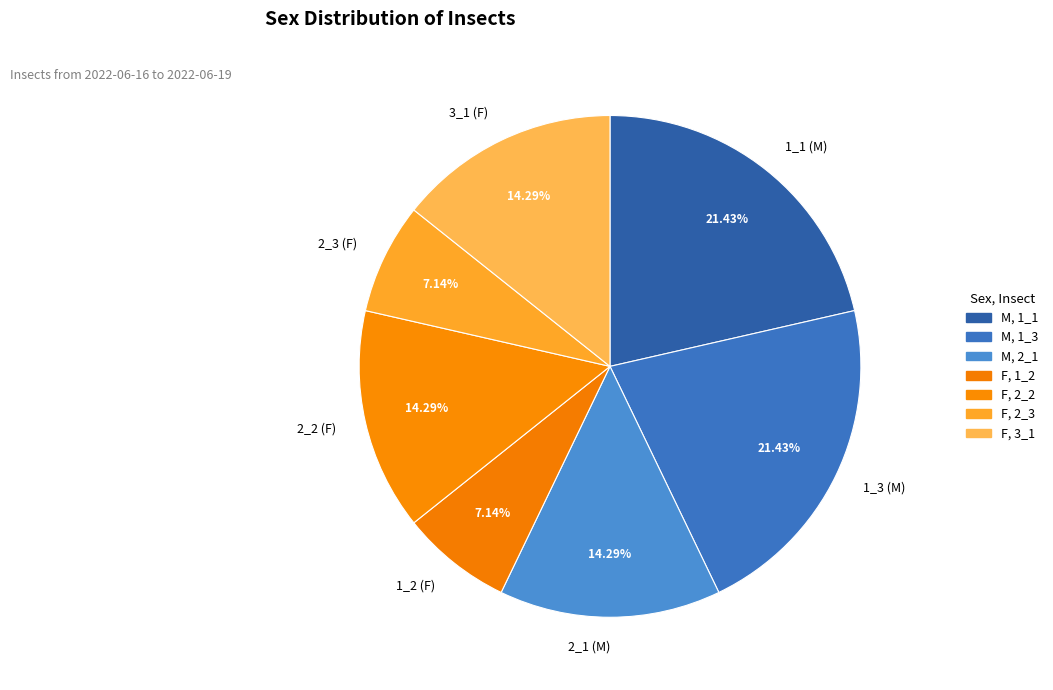

To the nearest percent, what is the difference between the largest and smallest slice percentages?

14%